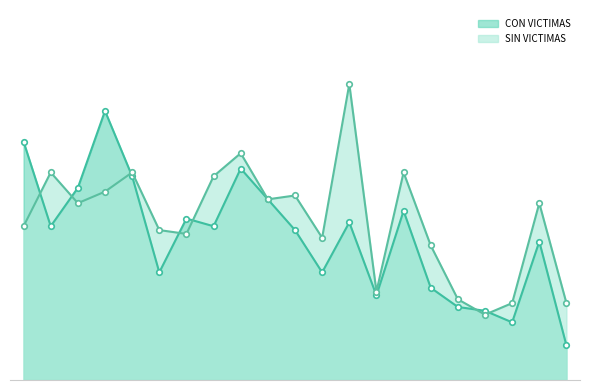

Between CHAMARTÍN and FUENCARRAL - EL PARDO, which series saw the biggest shift?

CON VICTIMAS